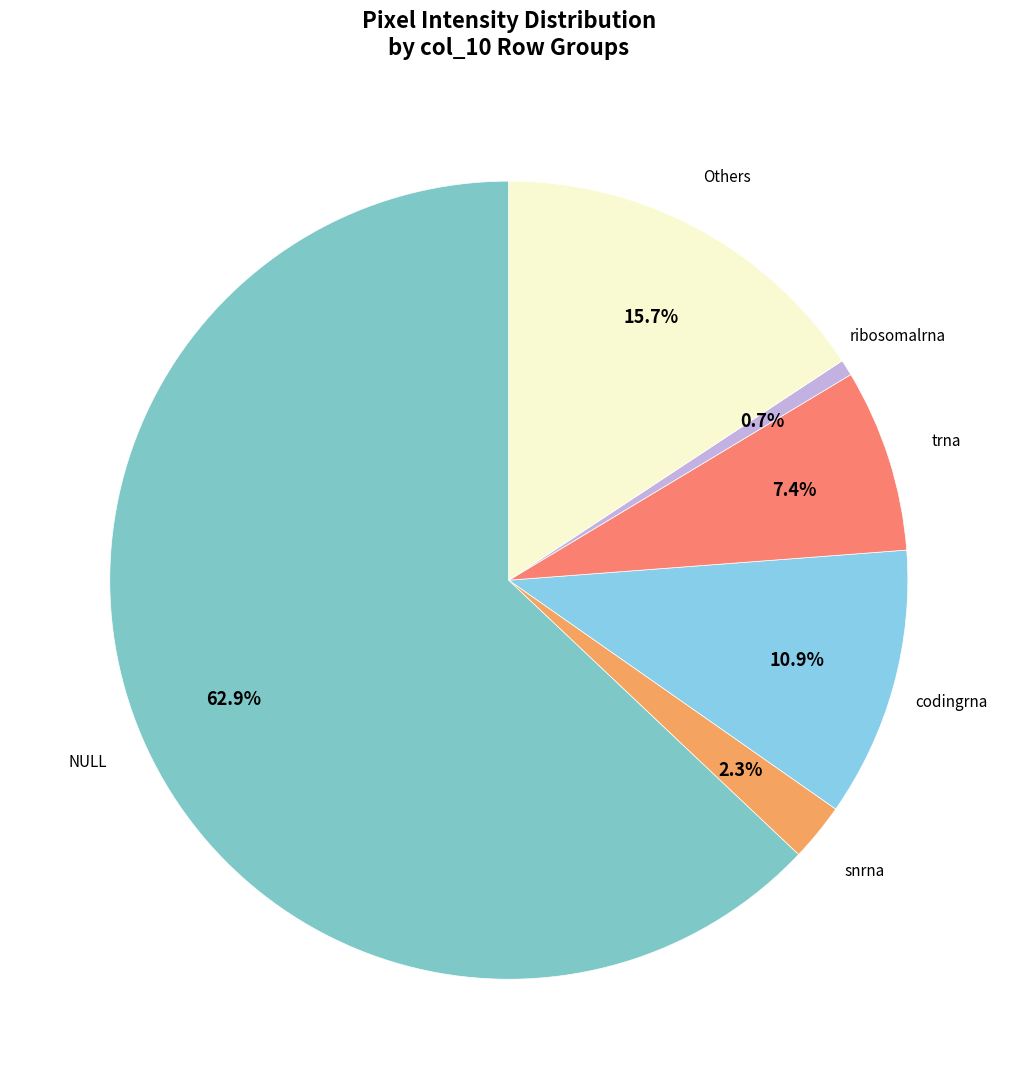

Count the number of slices in the pie.

6